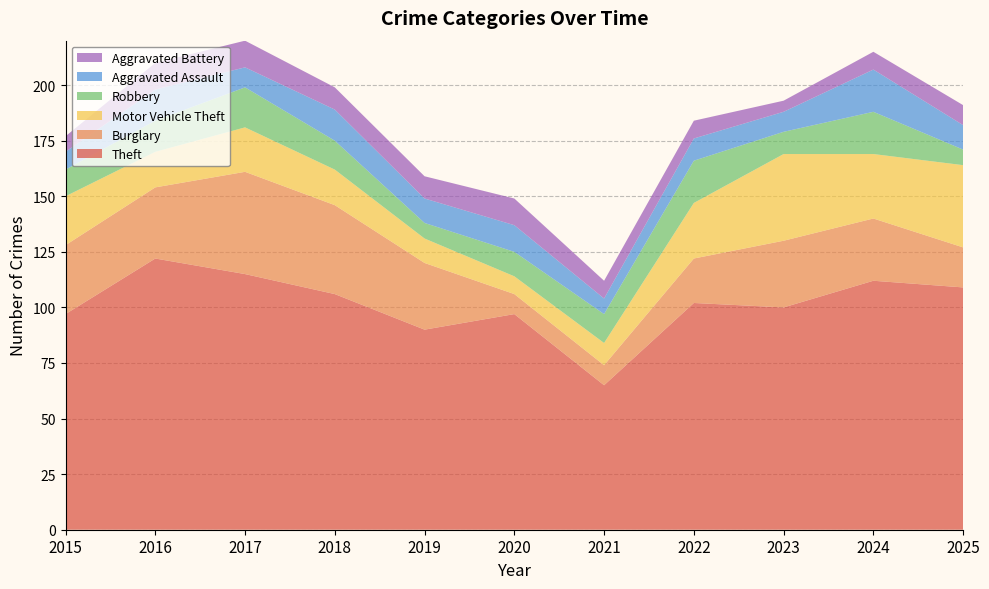

Reading left to right, extract all data points from this chart.

Theft: 97	122	115	106	90	97	65	102	100	112	109
Burglary: 31	32	46	40	30	9	9	20	30	28	18
Motor Vehicle Theft: 22	16	20	16	11	8	10	25	39	29	37
Robbery: 12	14	18	13	7	11	13	19	10	19	7
Aggravated Assault: 8	14	9	14	11	12	7	10	9	19	11
Aggravated Battery: 7	12	12	10	10	12	8	8	5	8	9